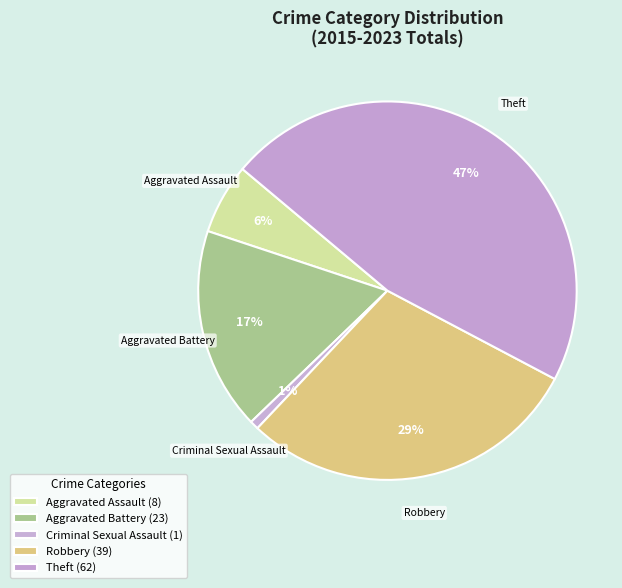

Count the number of slices in the pie.

5